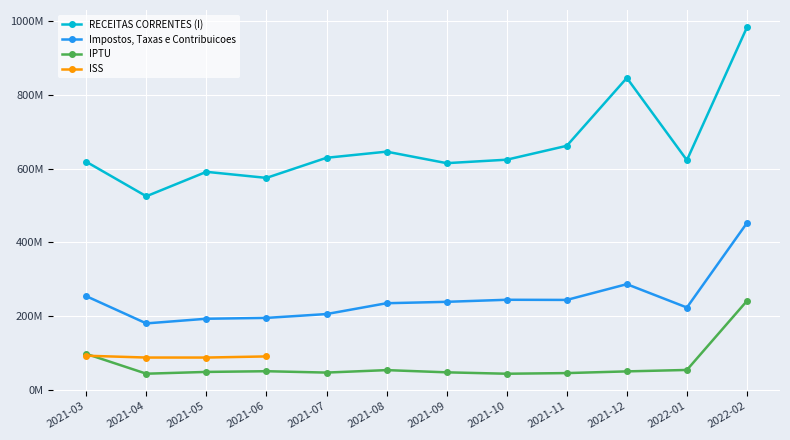

How many values in the RECEITAS CORRENTES (I) series exceed 624317295?

6